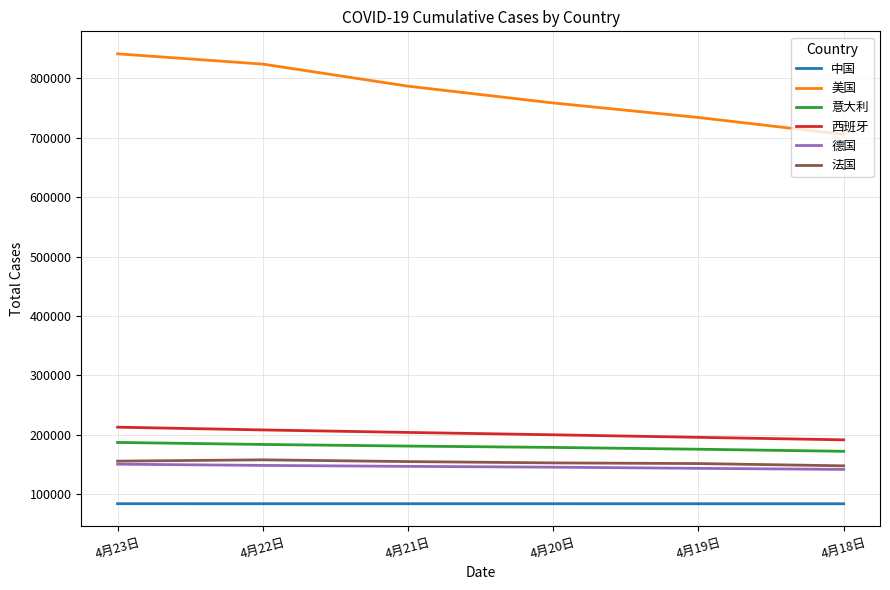

What are all the series names shown in the legend?

中国, 美国, 意大利, 西班牙, 德国, 法国